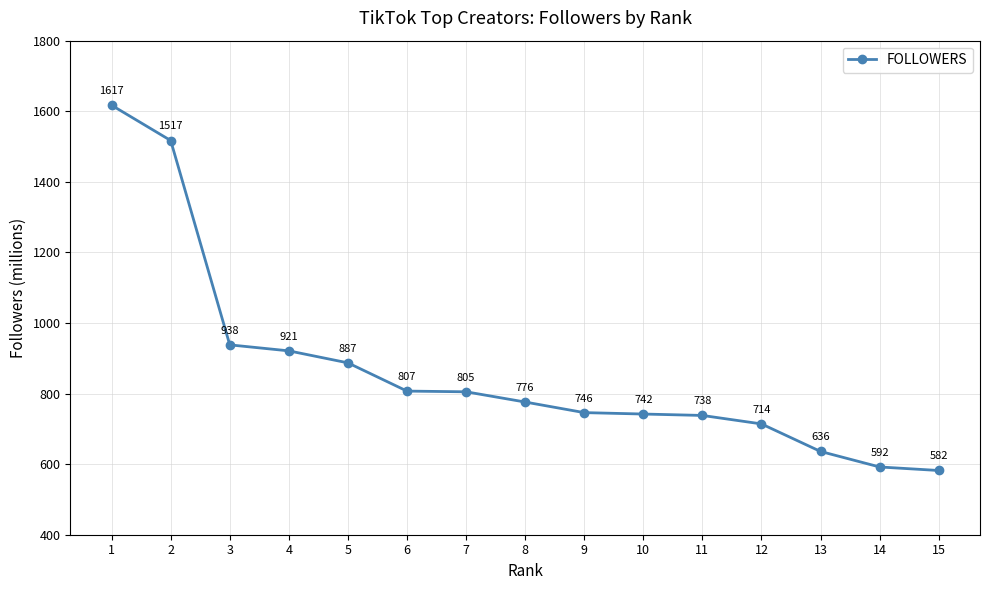

Between 1 and 5, which is larger?

1